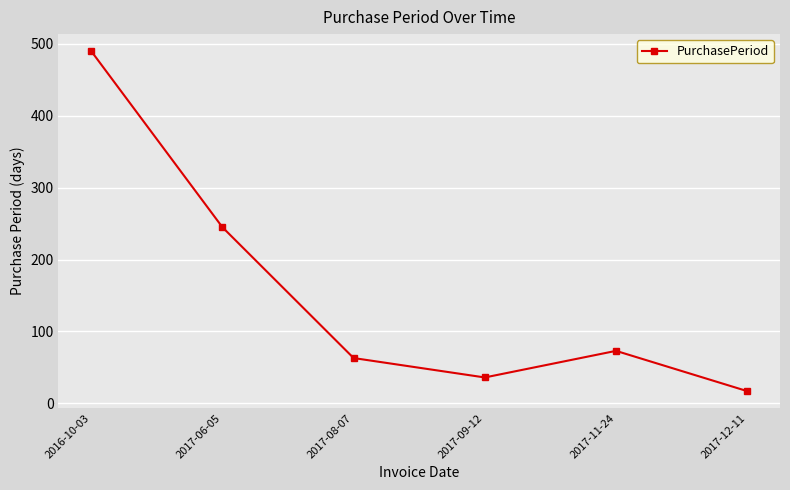

Reading left to right, what are all the values shown in this chart?

490	245	63	36	73	17